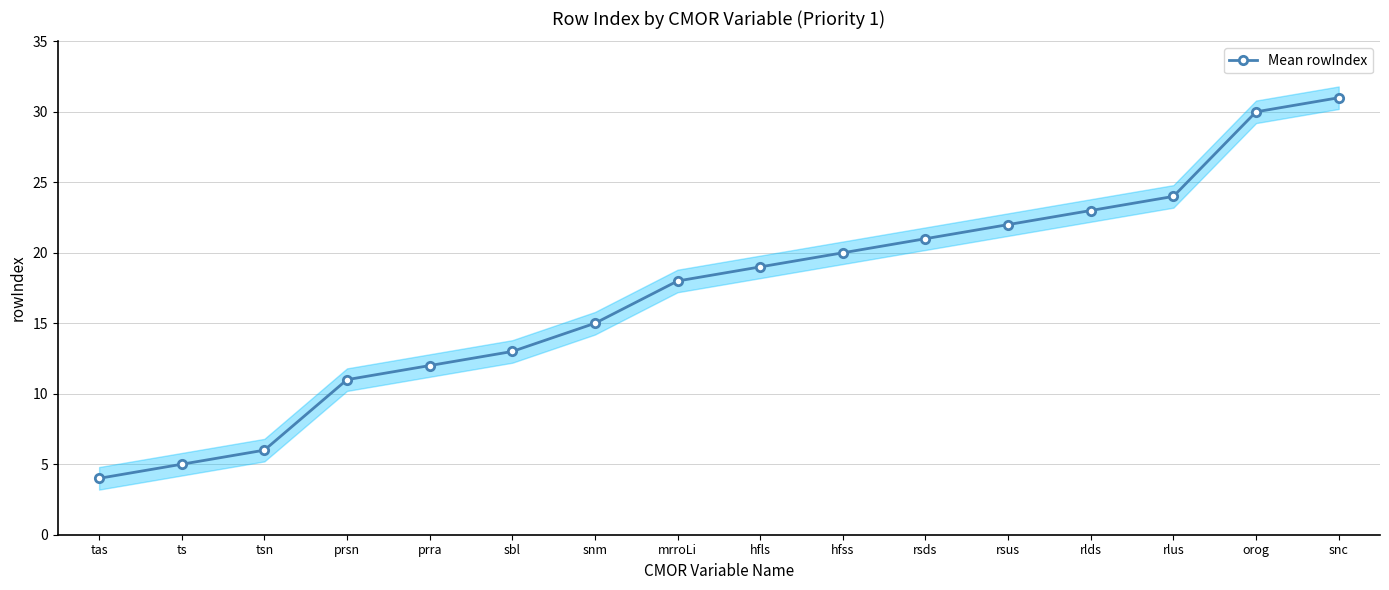

What is the value of the 10th point from the left?

20